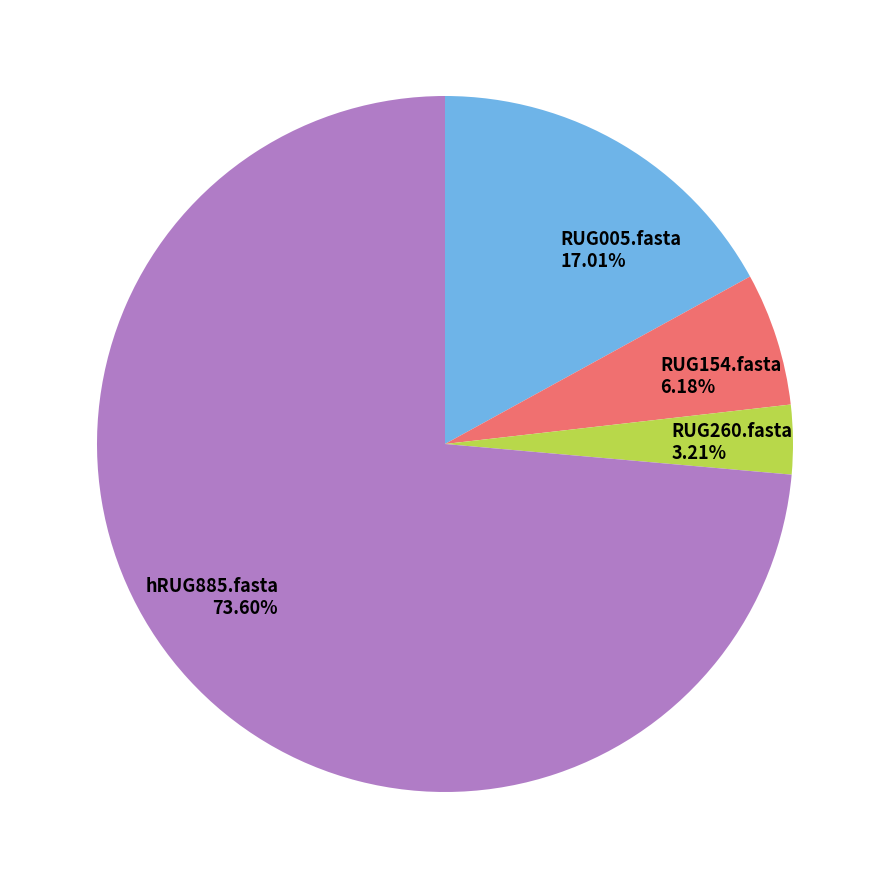

Combined, what portion of the pie is RUG154.fasta and RUG005.fasta?

23.2%